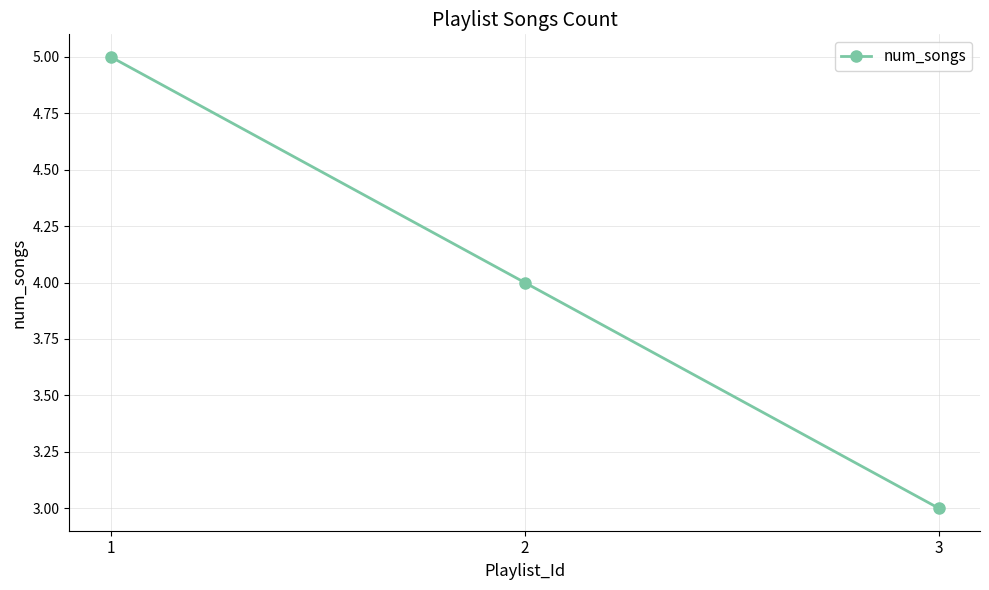

What is the smallest value displayed?

3